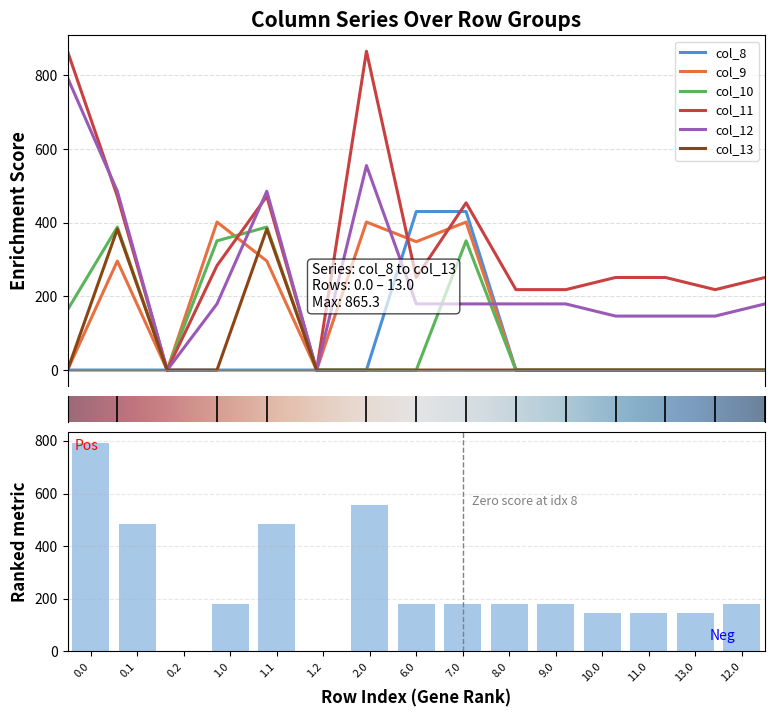

What is the spread (max minus min) of values at 0.0?

865.3